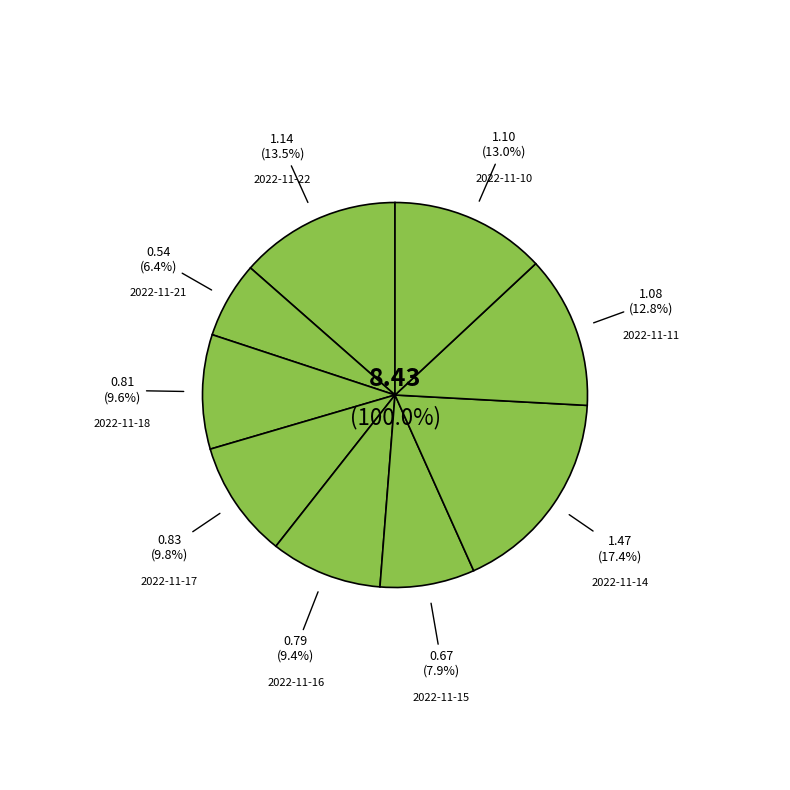

Do 2022-11-17 and 2022-11-10 together represent more than half of the pie?

No